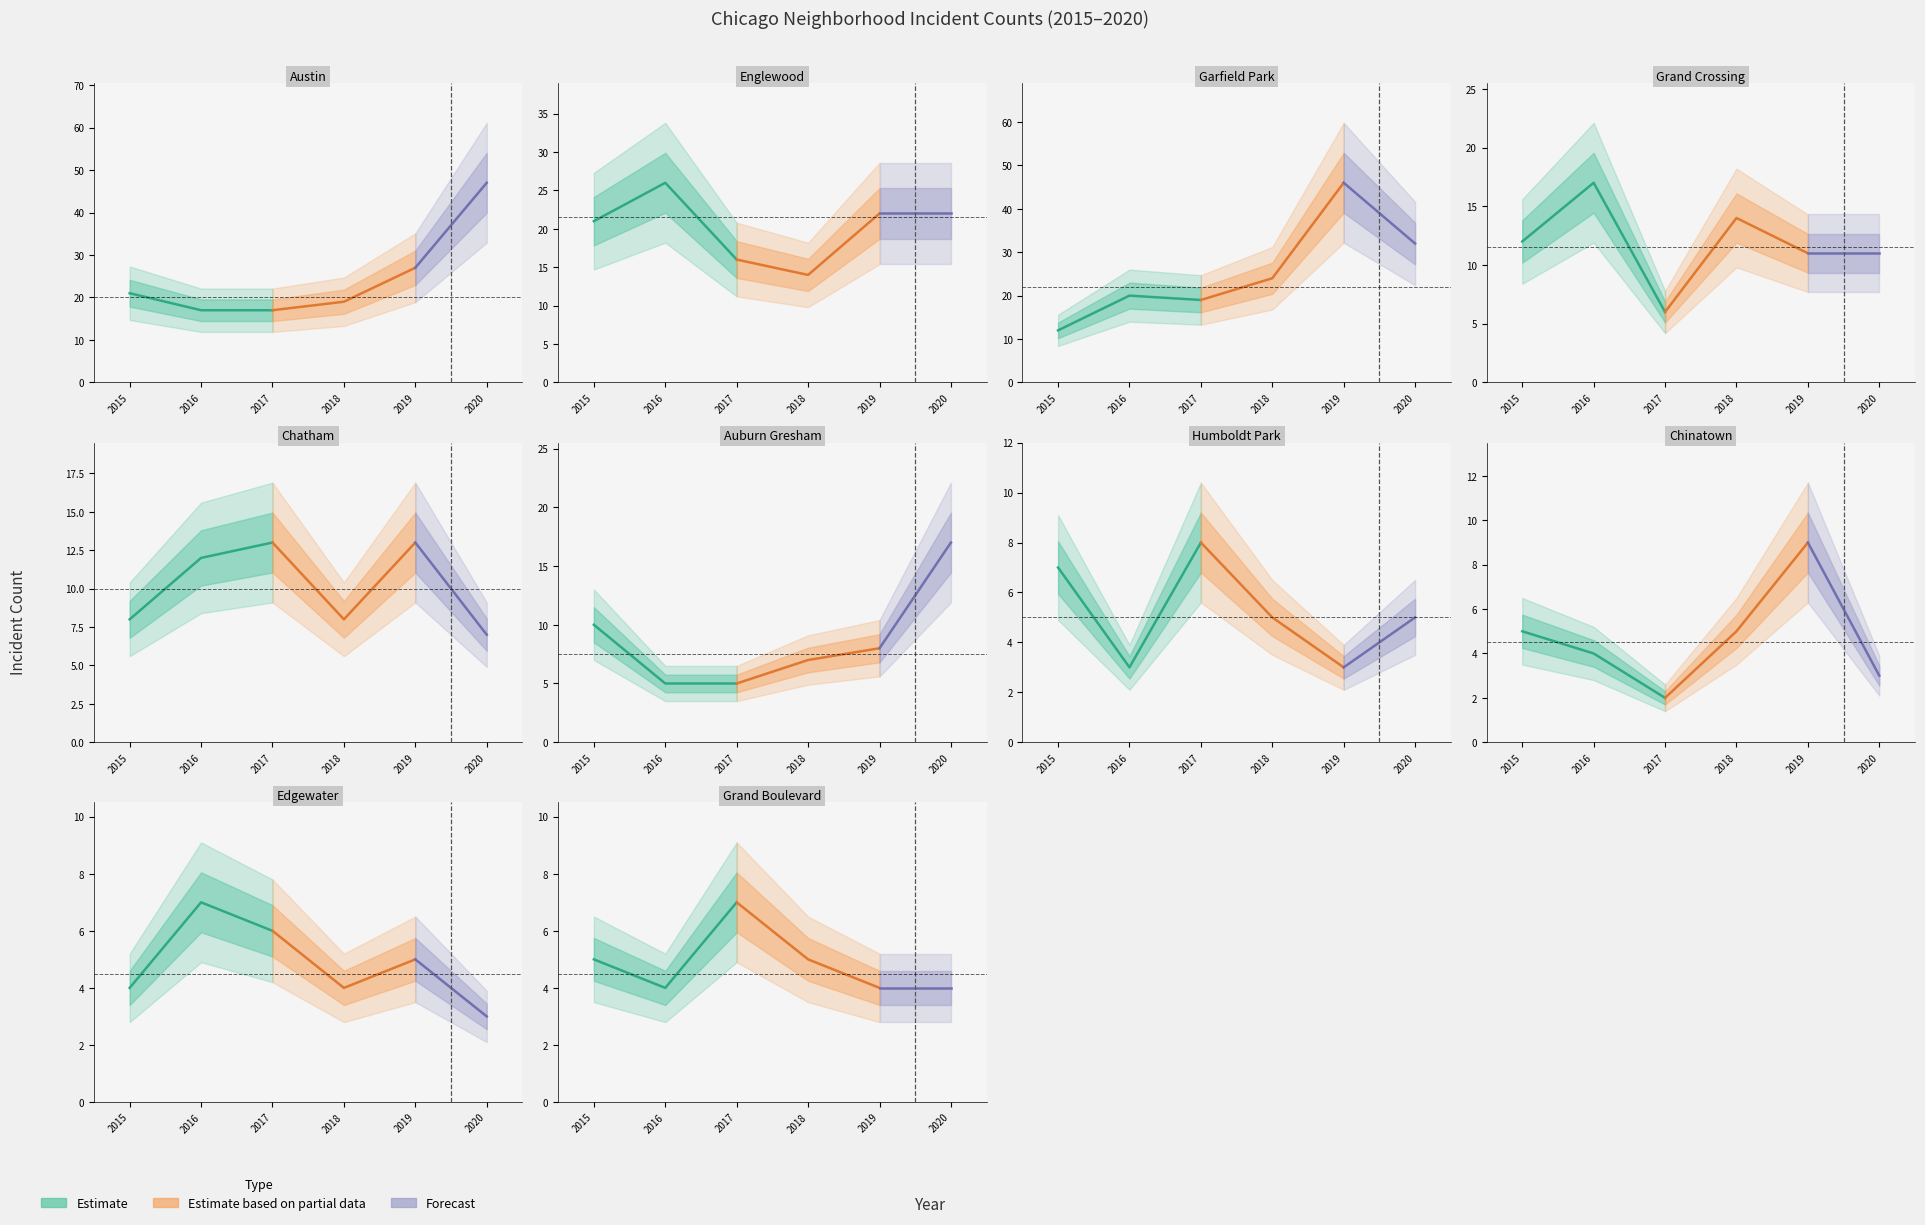

Reading left to right, what are all the values shown in this chart?

2015: 21	21	12	12	8	10	7	5	4	5
2016: 17	26	20	17	12	5	3	4	7	4
2017: 17	16	19	6	13	5	8	2	6	7
2018: 19	14	24	14	8	7	5	5	4	5
2019: 27	22	46	11	13	8	3	9	5	4
2020: 47	22	32	11	7	17	5	3	3	4